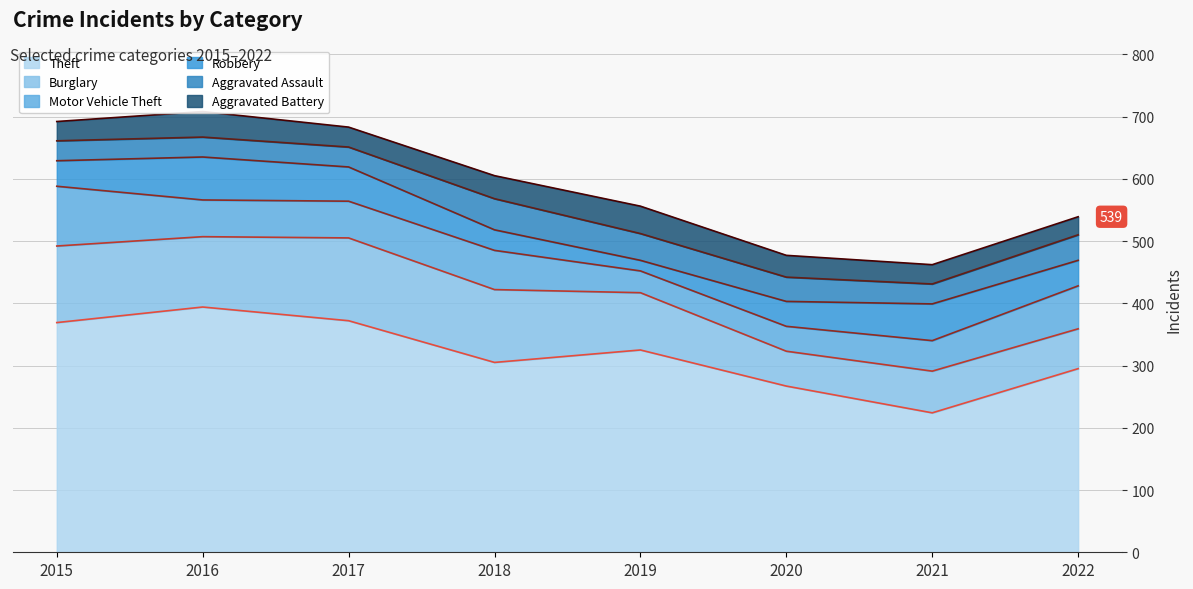

What is the highest value of the Motor Vehicle Theft series?

96